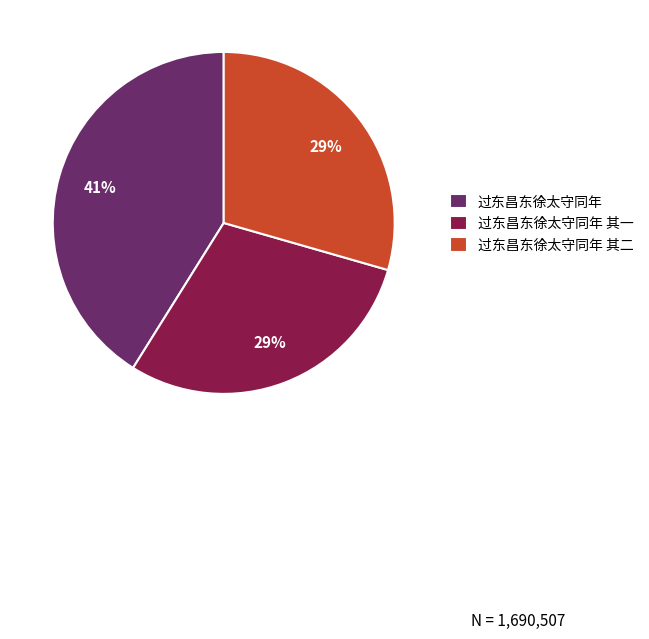

How many segments does this pie chart have?

3